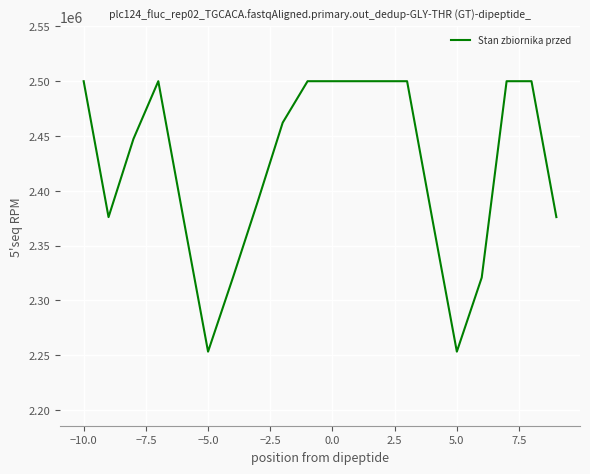

What is the minimum value shown in the chart?

2253240.0